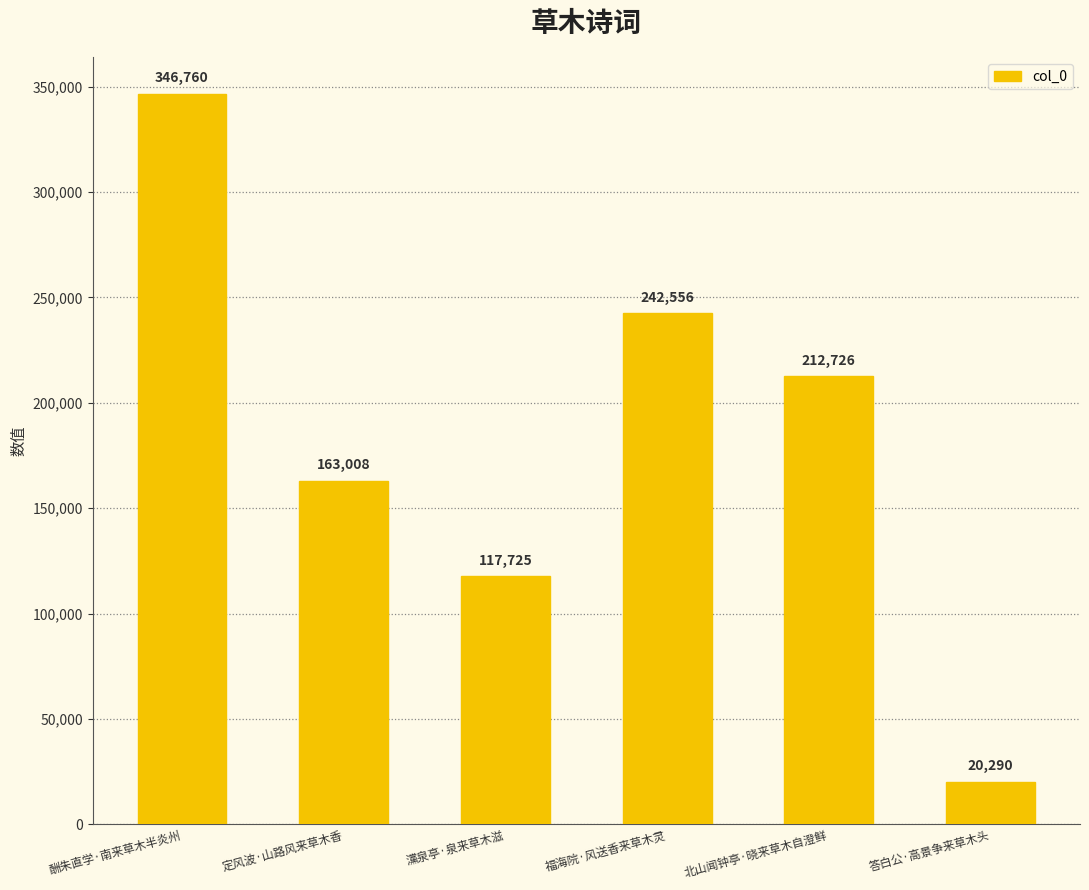

How many bars are there in total?

6